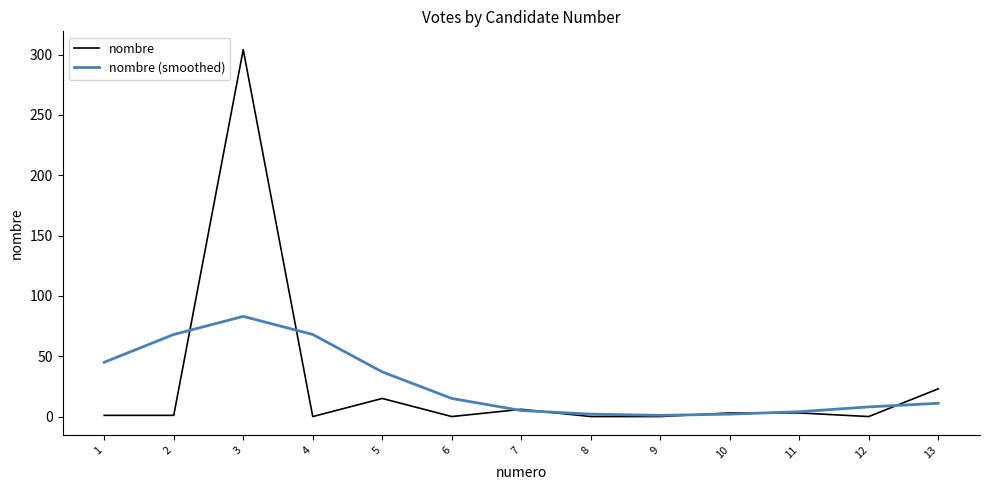

True or false: nombre has a value of 15 at 5.

True